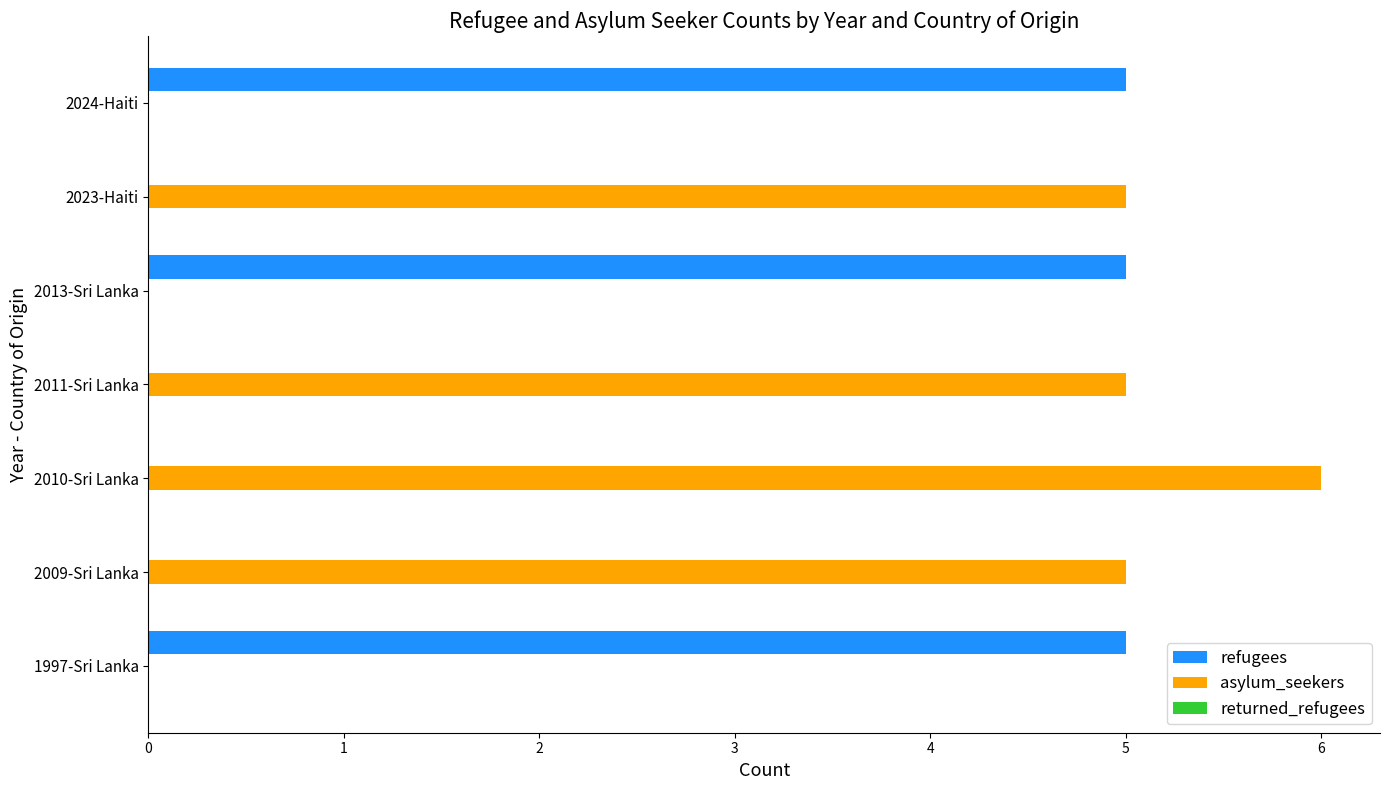

Is it true that refugees equals 5 at 2024-Haiti?

True